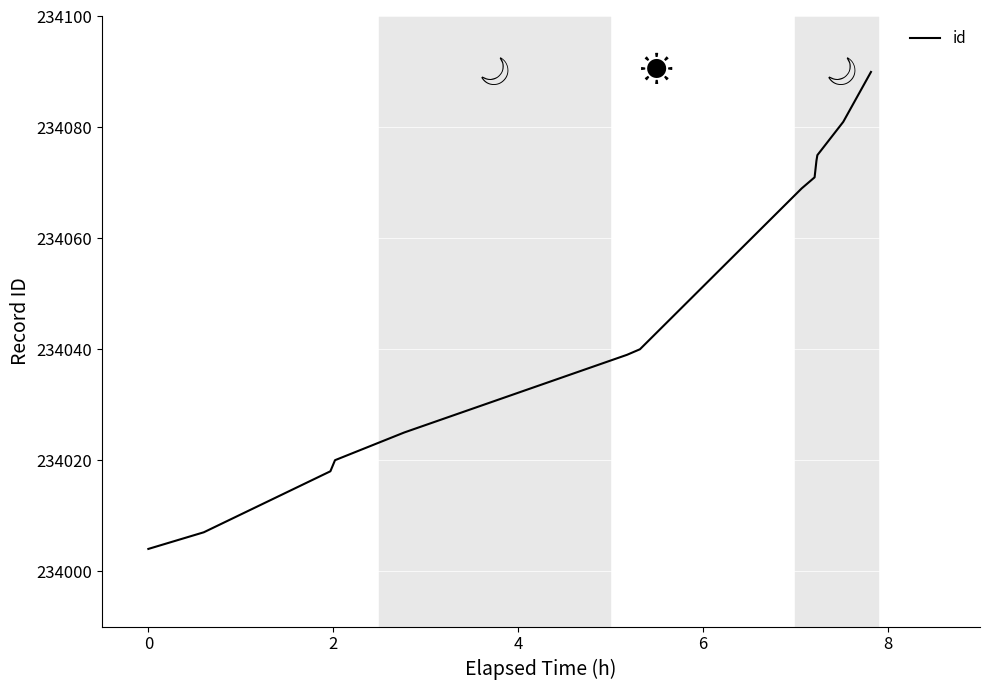

What is the average value?

234047